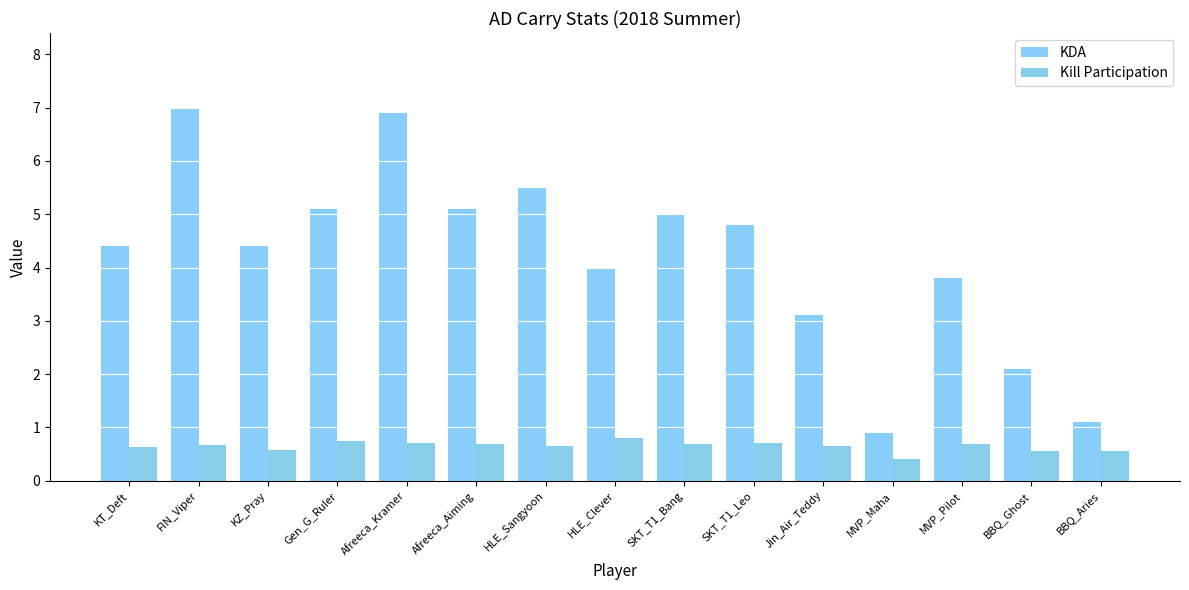

Reading left to right, list all the values displayed in this chart.

KDA: 4.4	7.0	4.4	5.1	6.9	5.1	5.5	4.0	5.0	4.8	3.1	0.9	3.8	2.1	1.1
Kill Participation: 0.6	0.7	0.6	0.7	0.7	0.7	0.7	0.8	0.7	0.7	0.7	0.4	0.7	0.6	0.6